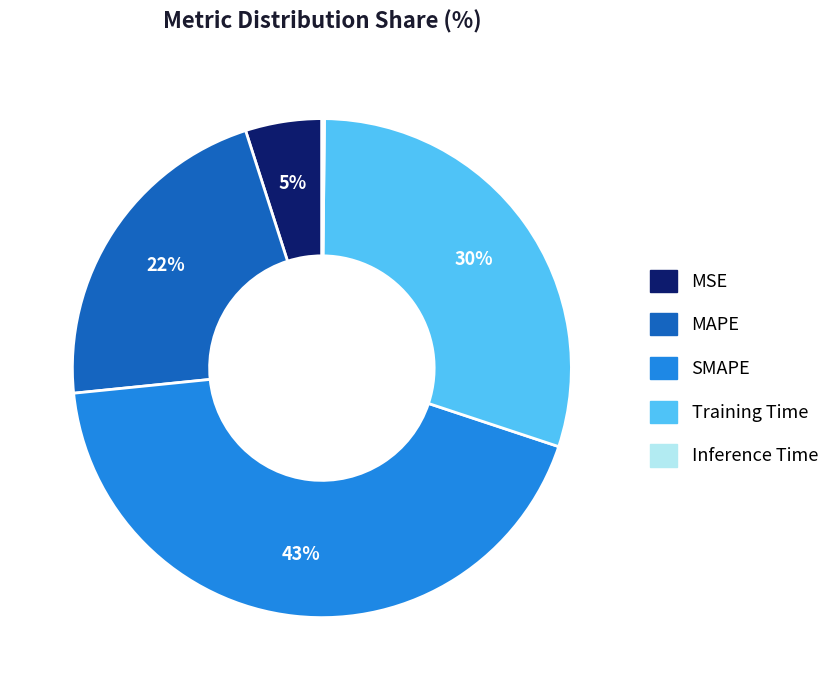

True or false: MSE accounts for 5% of the total.

True